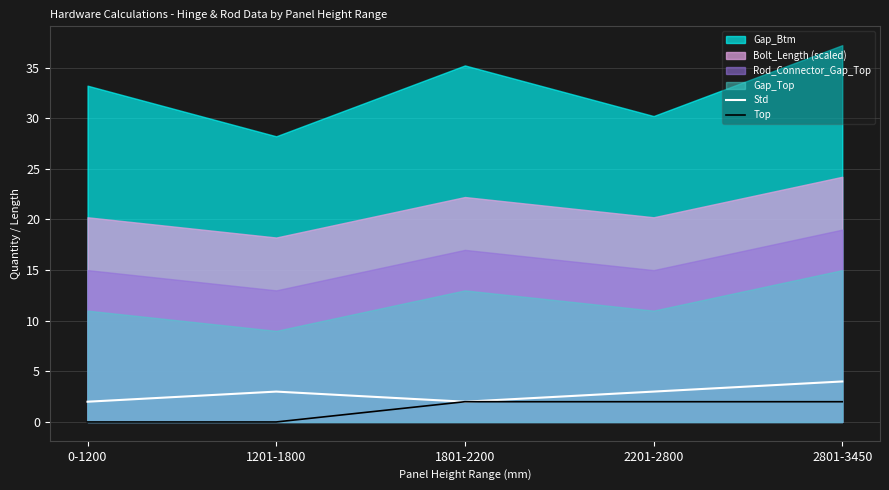

What is the sum of all Top values?

6